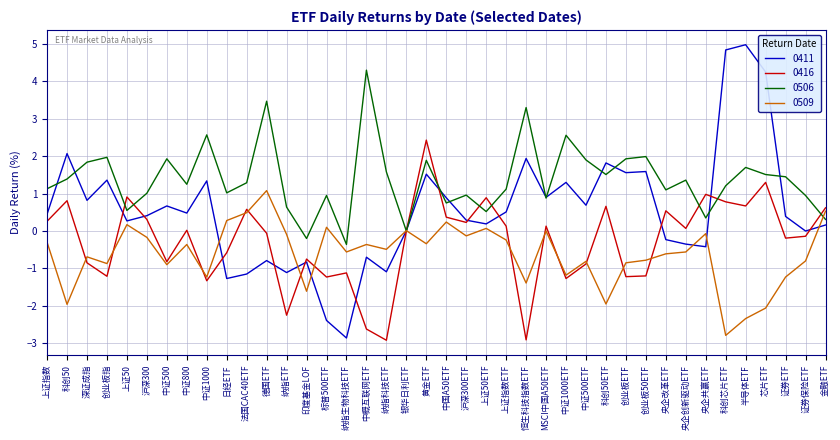

What is the spread (max minus min) of values at 沪深300?

1.2